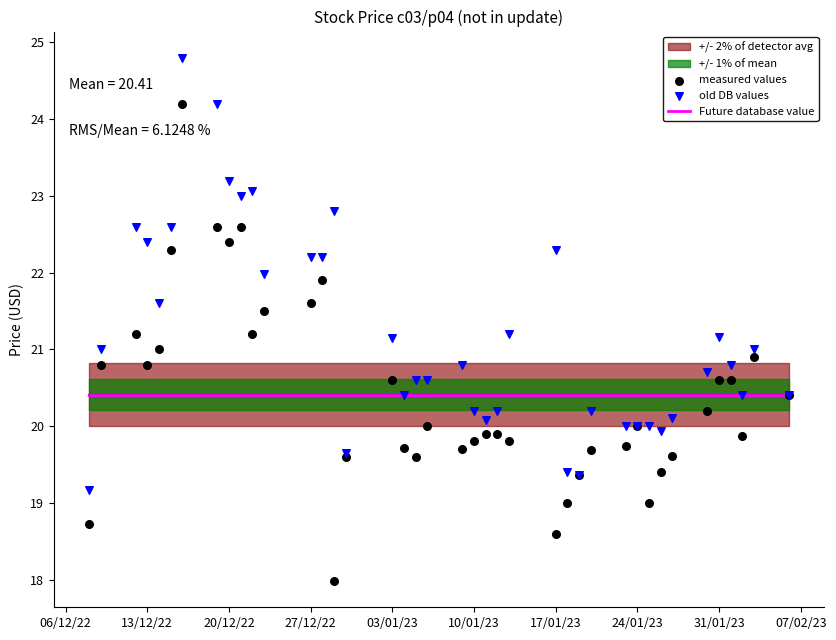

At which category is the sum across all series the highest?

17/01/23